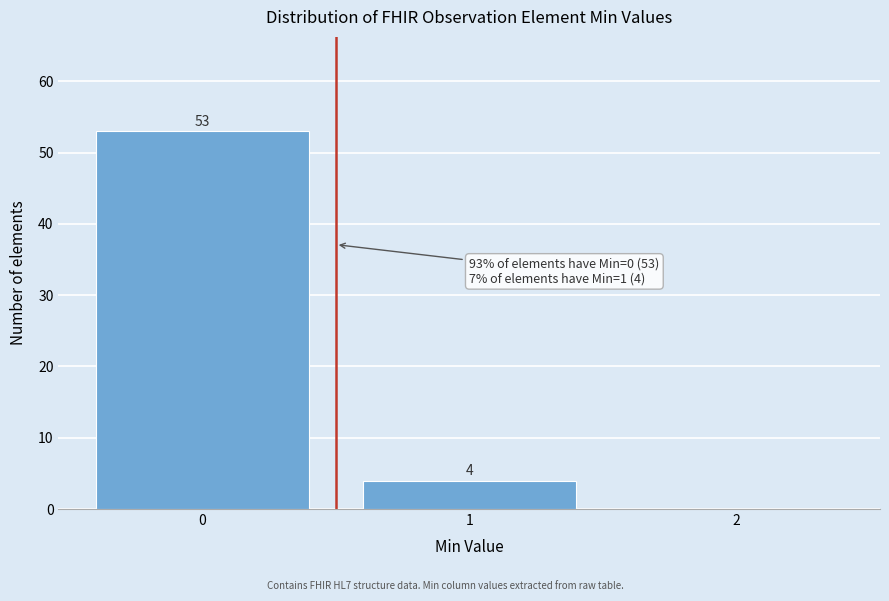

Which range on the x-axis has the tallest bar?

-0.5 to 0.5